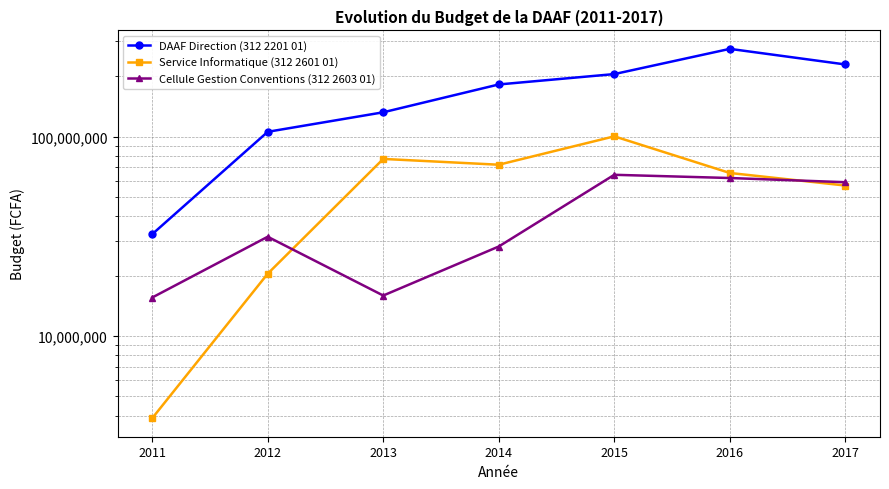

Rank the series by their maximum value, from lowest to highest.

Cellule Gestion Conventions (312 2603 01), Service Informatique (312 2601 01), DAAF Direction (312 2201 01)